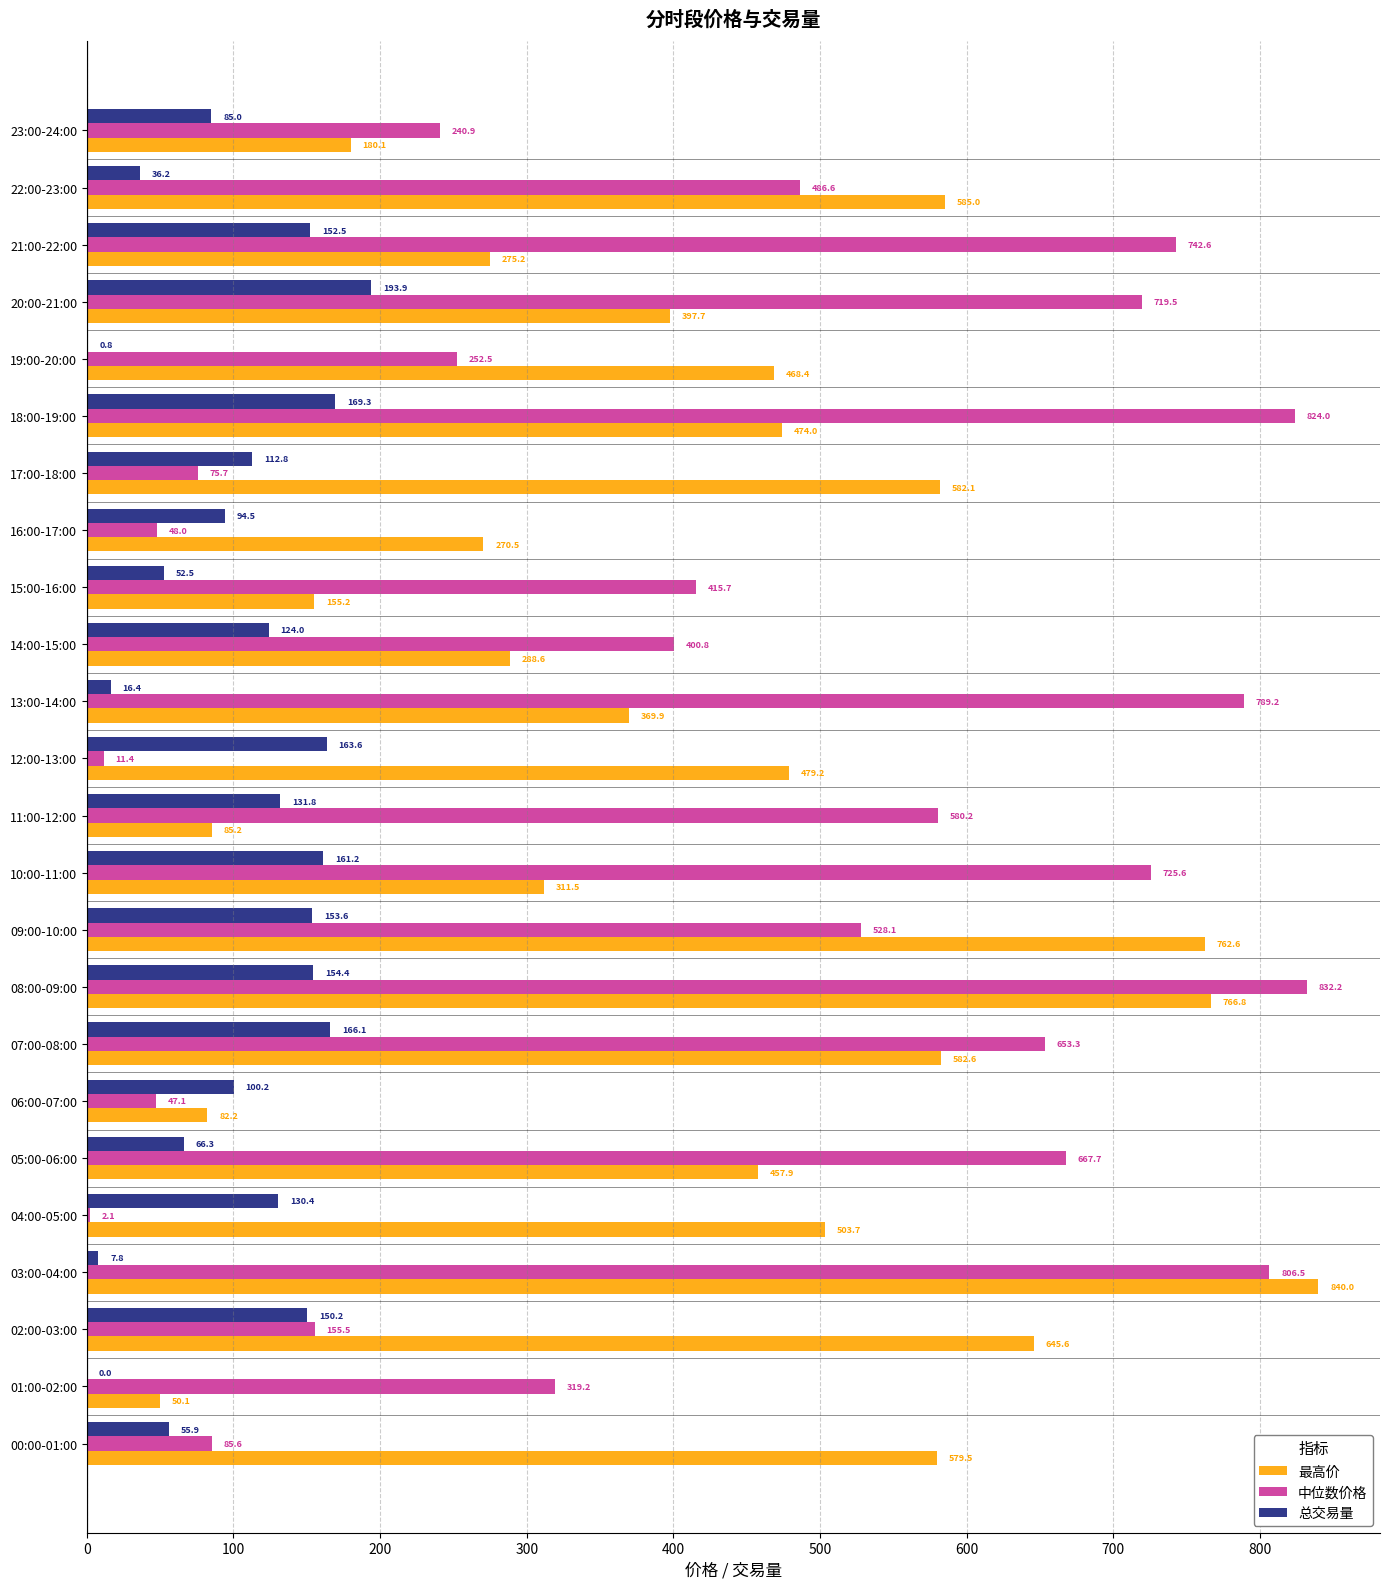

Between 00:00-01:00 and 01:00-02:00, which series saw the biggest shift?

最高价